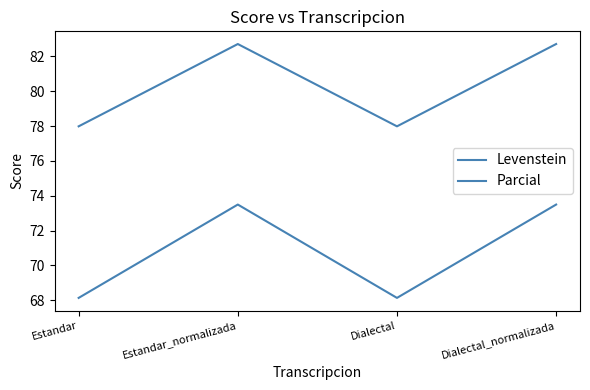

Where does the Parcial series first go above 82?

Estandar_normalizada